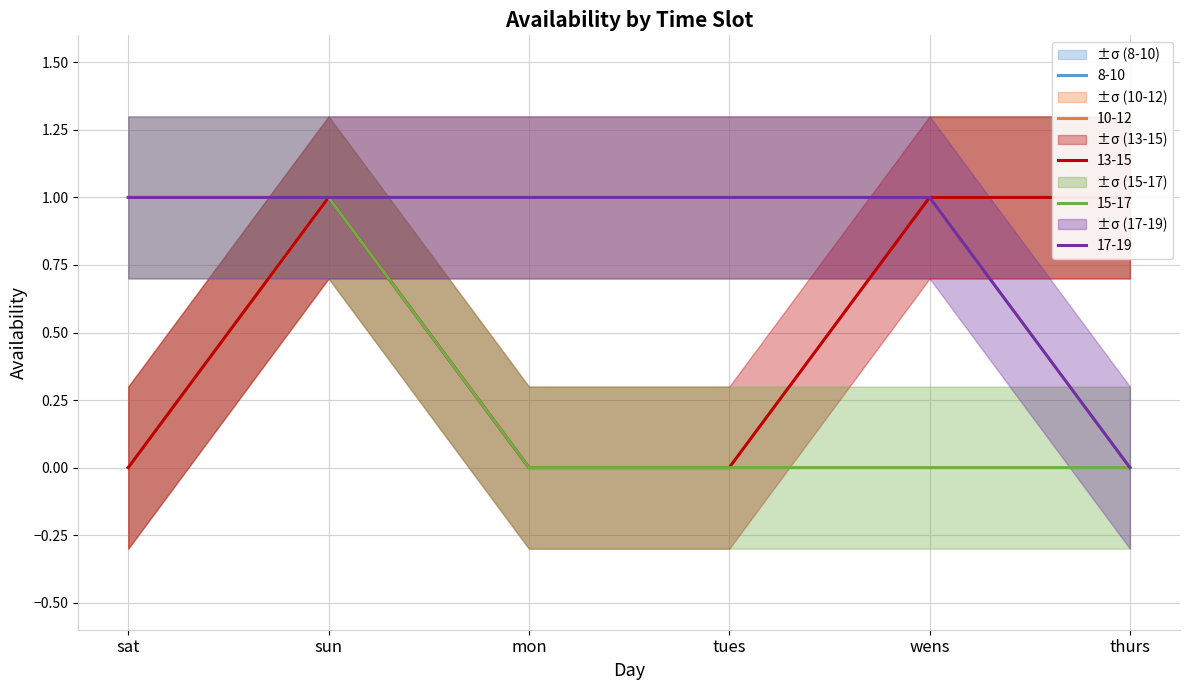

List the labels in order of 13-15 value, largest first.

sun, wens, thurs, sat, mon, tues